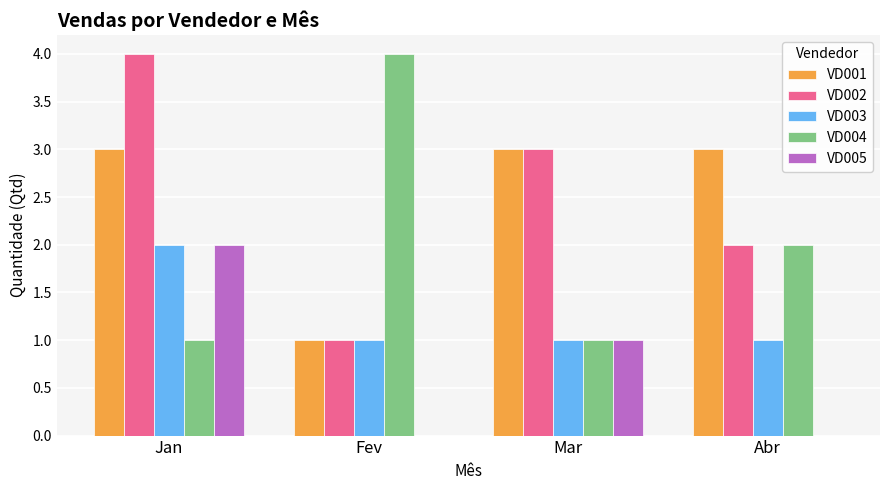

Read the VD003 value at Mar.

1